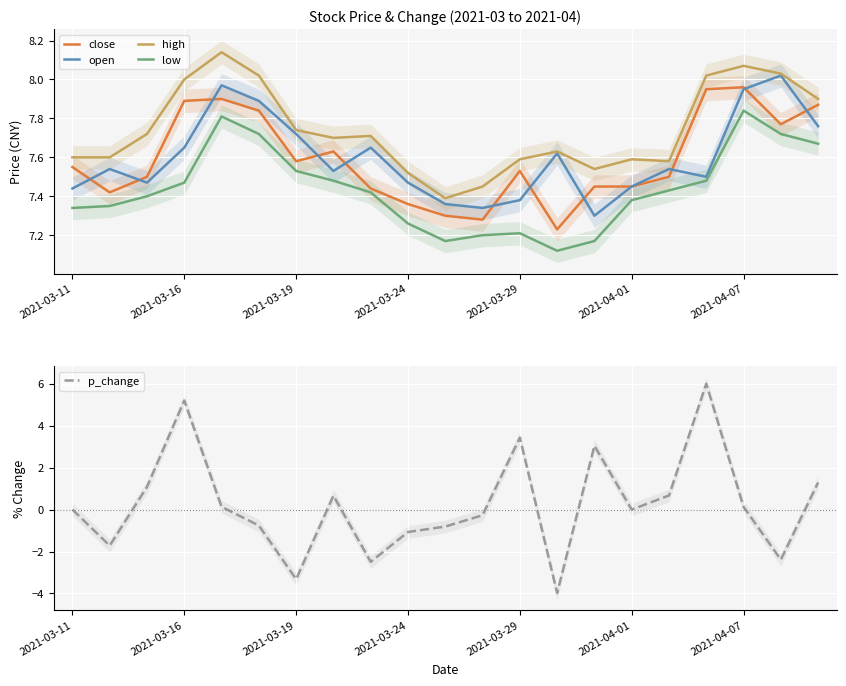

Rank the series at 7 from highest to lowest value.

high, close, open, low, p_change